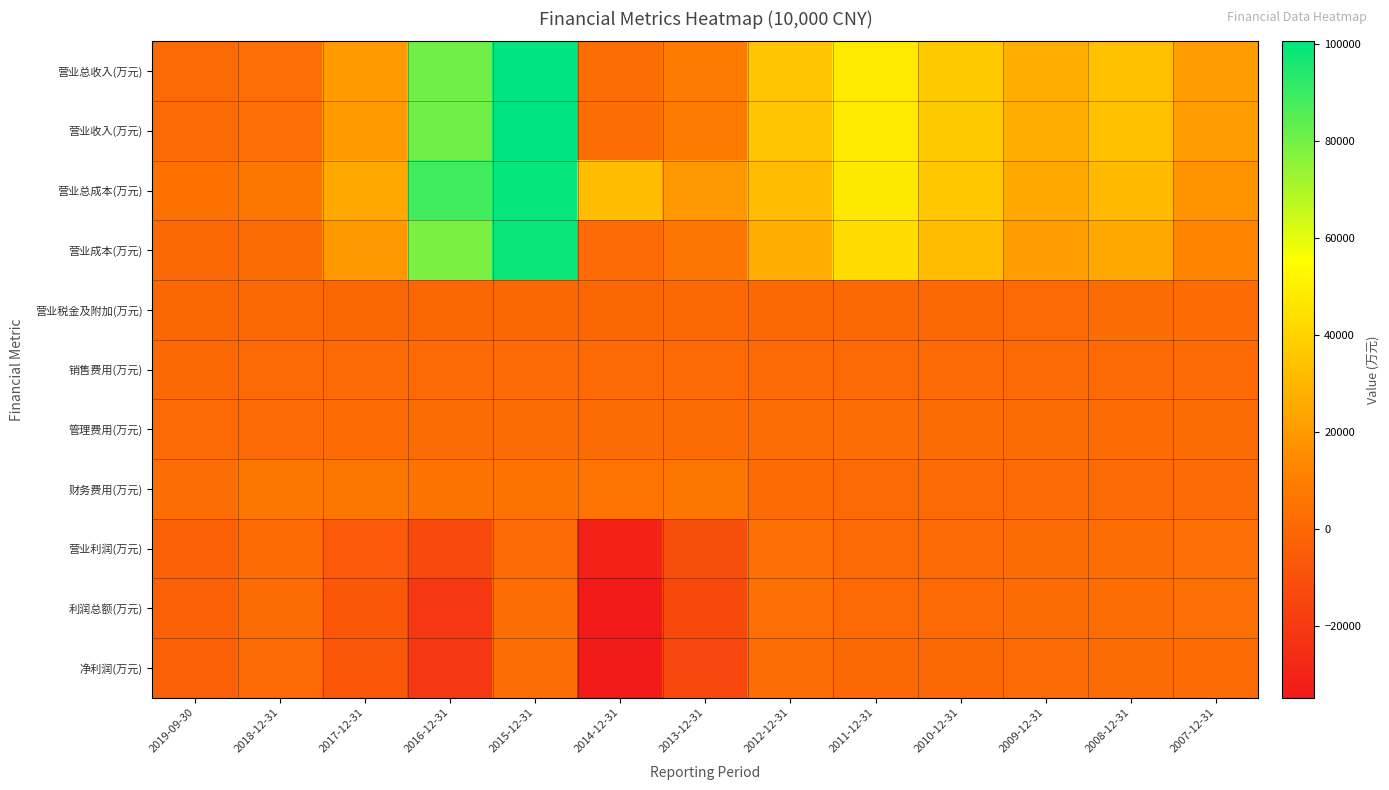

What is the spread (max minus min) of values at 2009-12-31?

26388